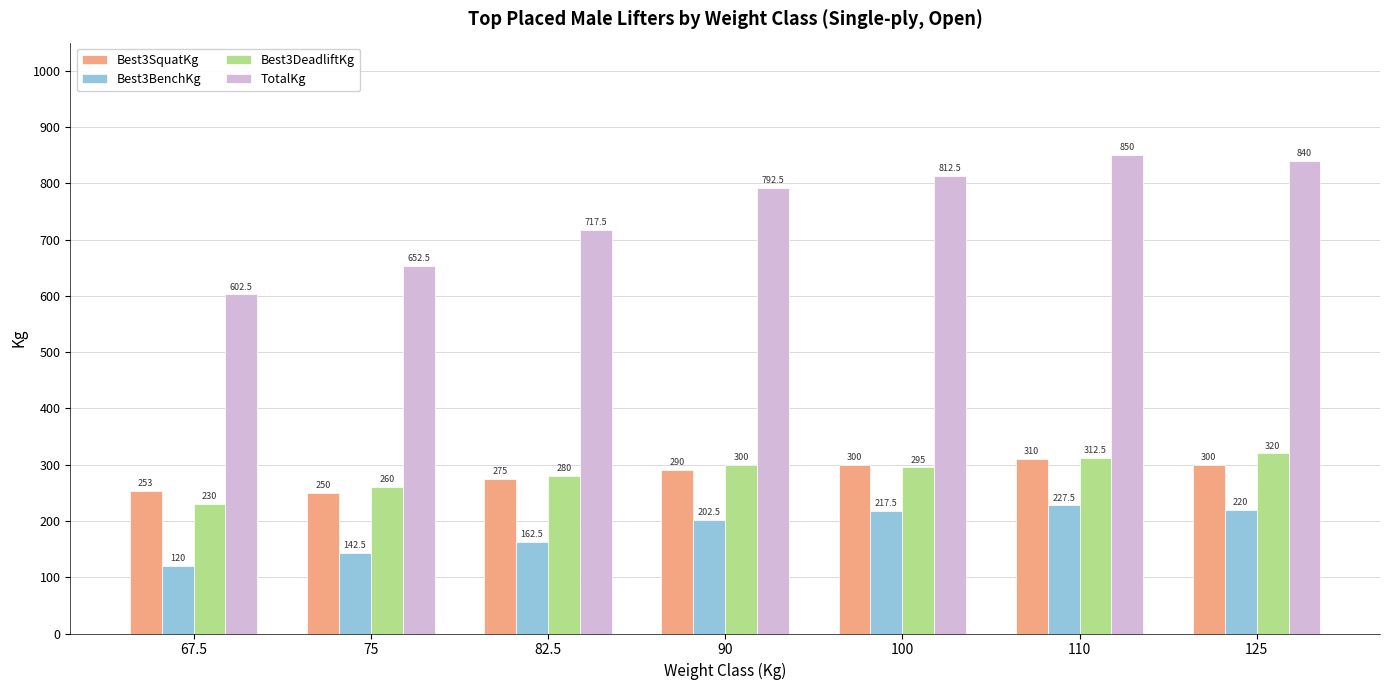

What is the total value across all series at 90?

1585.0